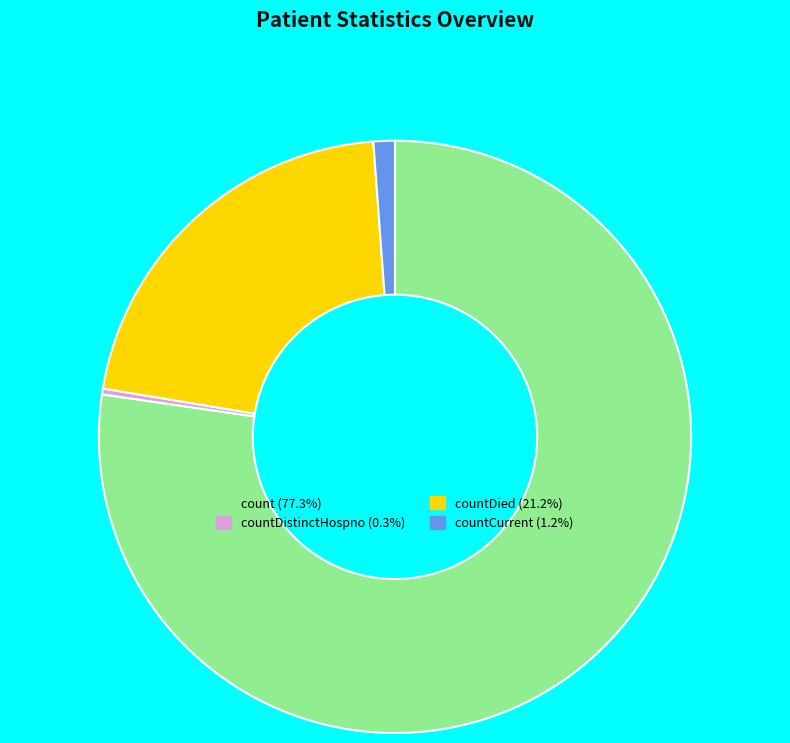

Does any single category account for the majority?

Yes